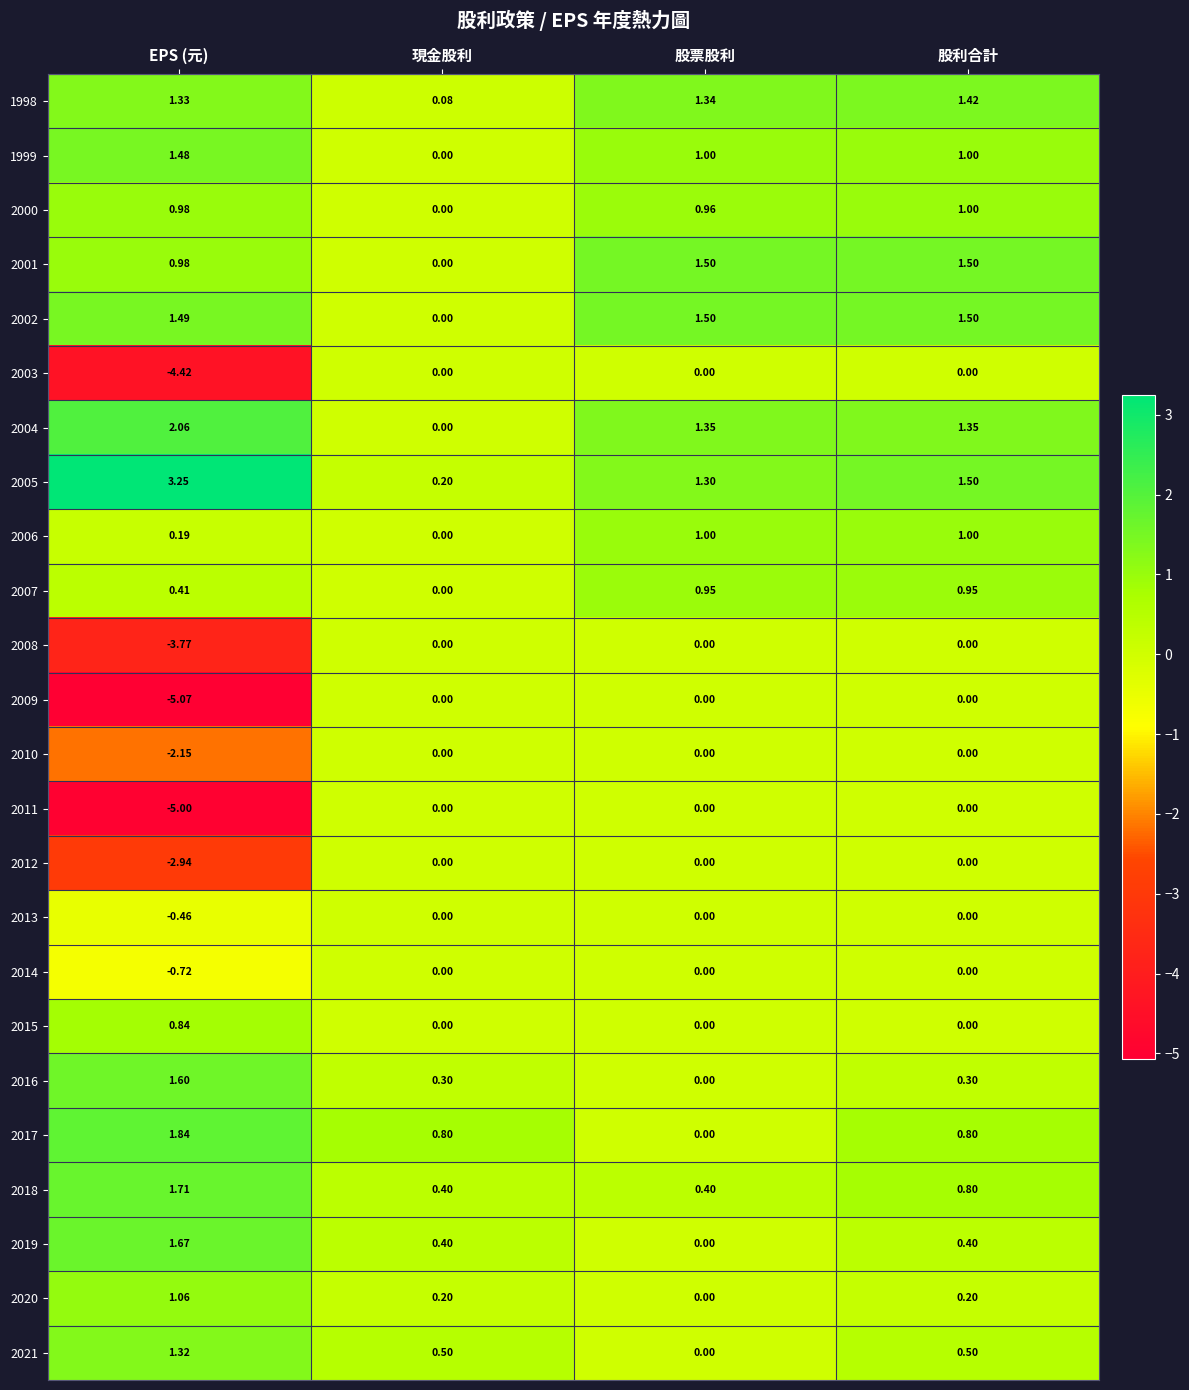

At which category is the sum across all series the highest?

股利合計